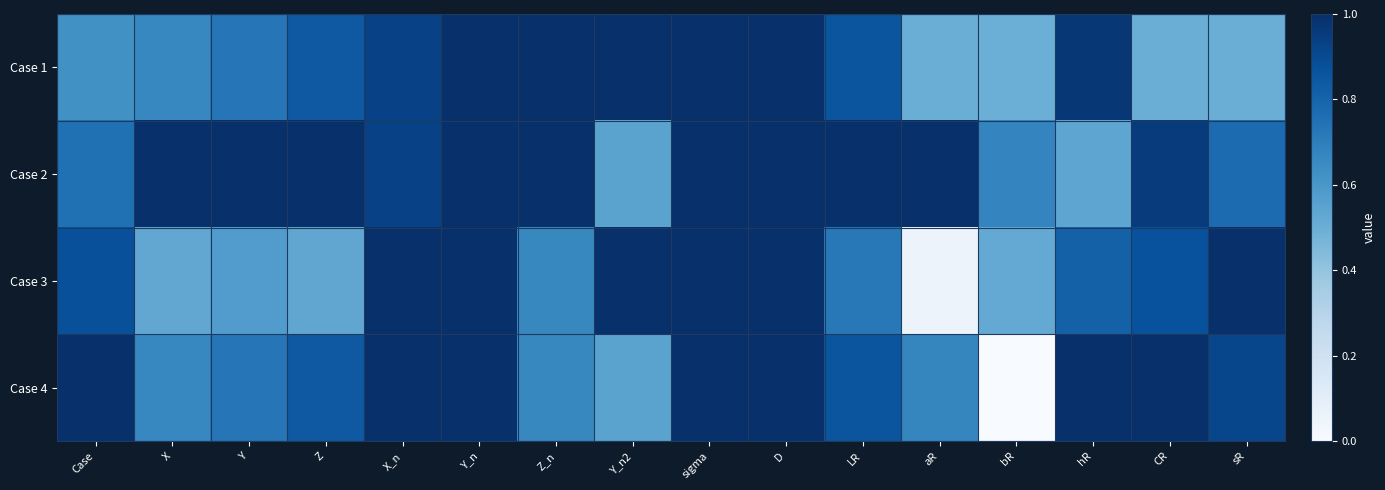

Which series changed the most between Case and sR?

Case 1